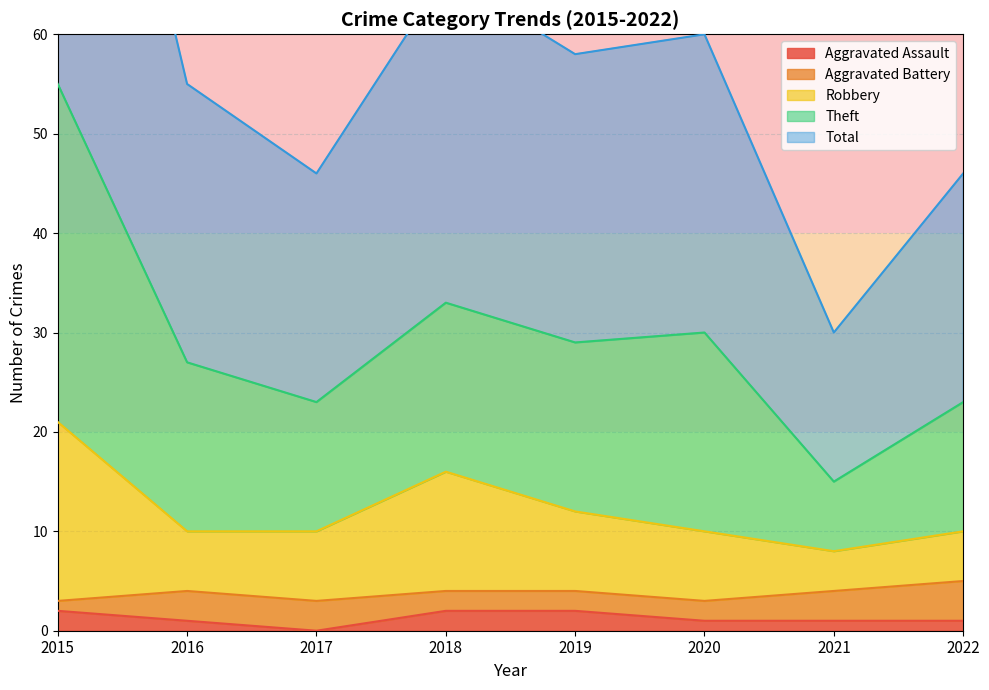

Is it true that Aggravated Assault equals 2 at 2019?

True